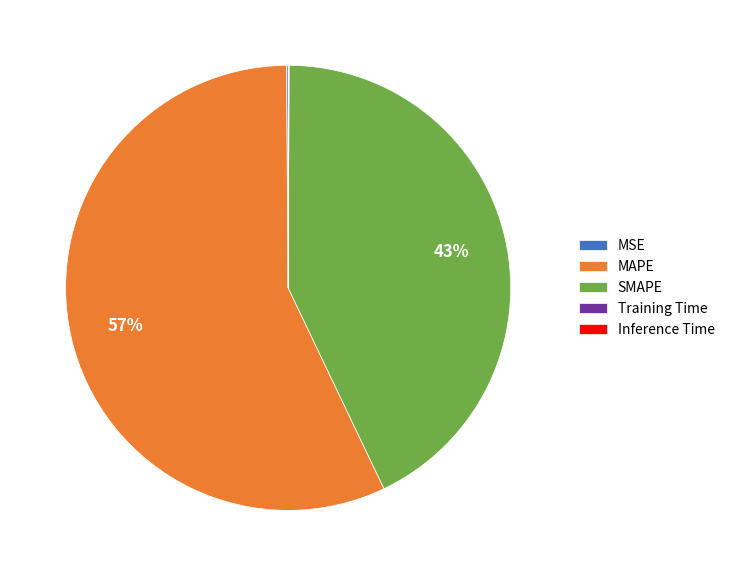

Is there any slice that represents more than half of the pie?

Yes